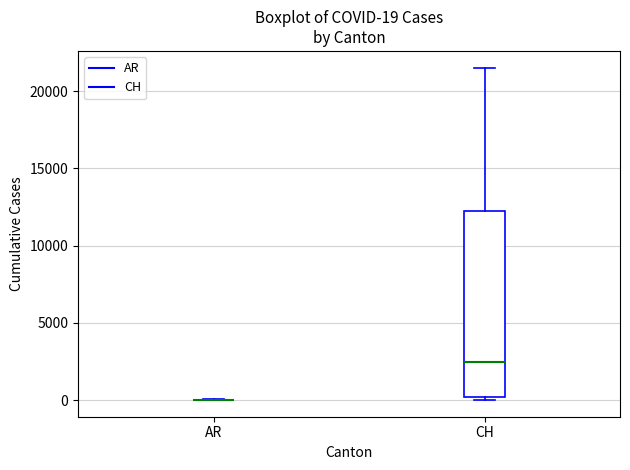

Which box is the tallest, from its lower edge to its upper edge?

CH